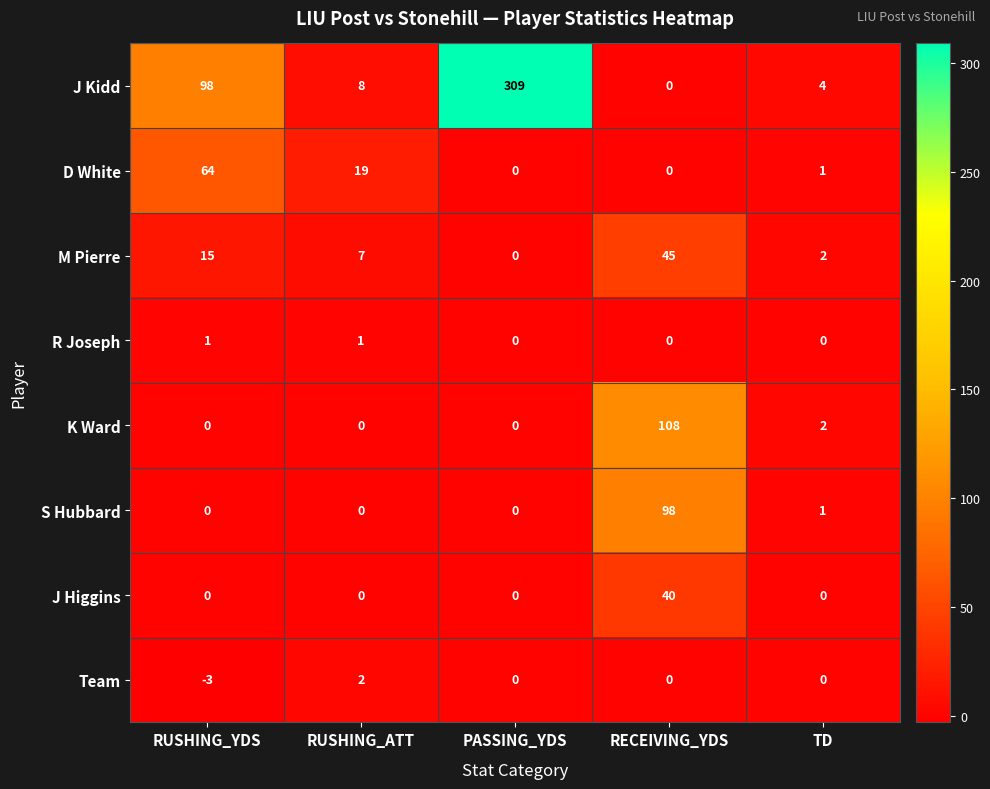

List the series in order of their peak value, lowest first.

R Joseph, Team, J Higgins, M Pierre, D White, S Hubbard, K Ward, J Kidd